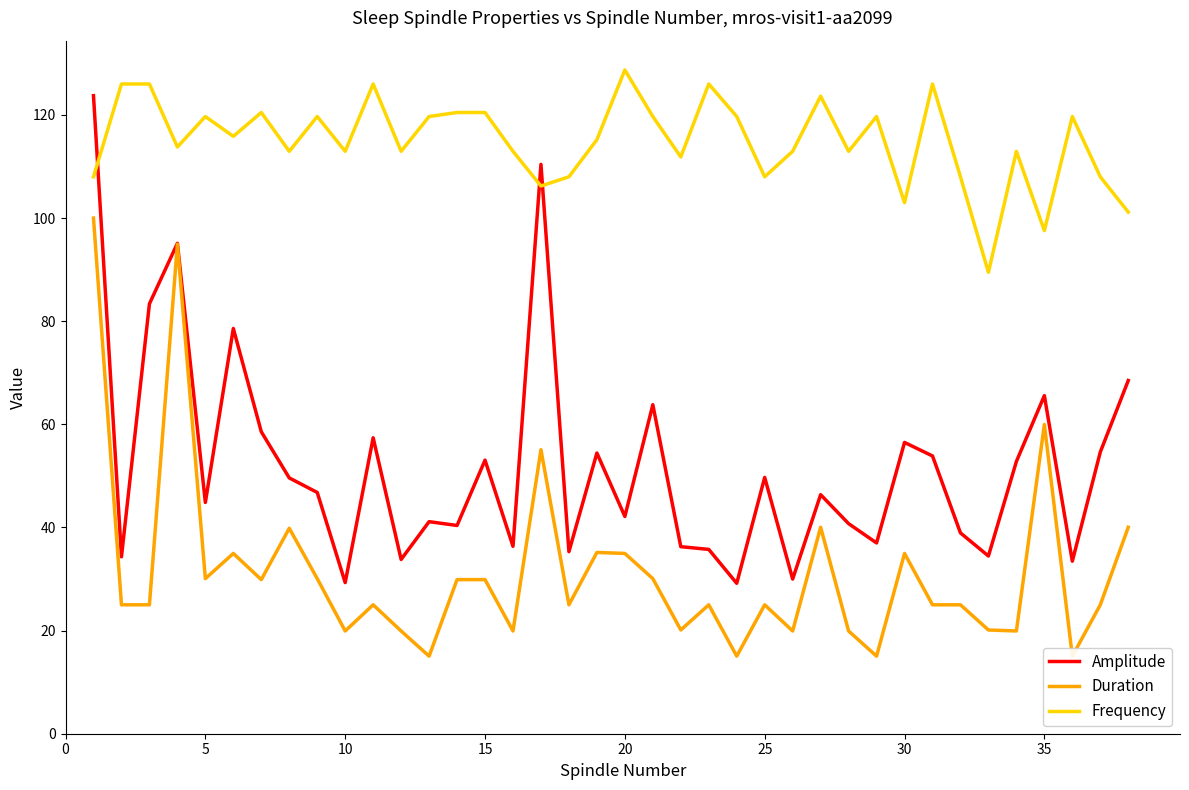

What is the average value of the Amplitude series?

52.0